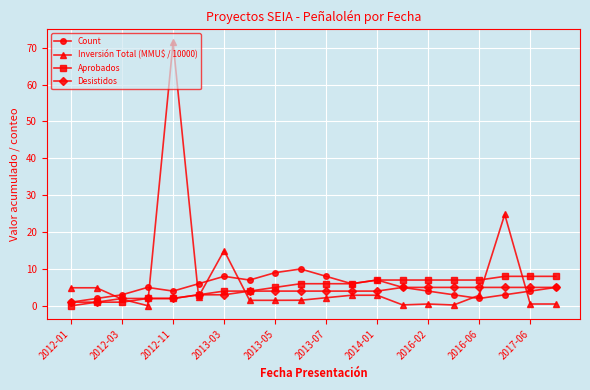

True or false: Count and Inversión Total (MMU$ / 10000) intersect in this chart.

True